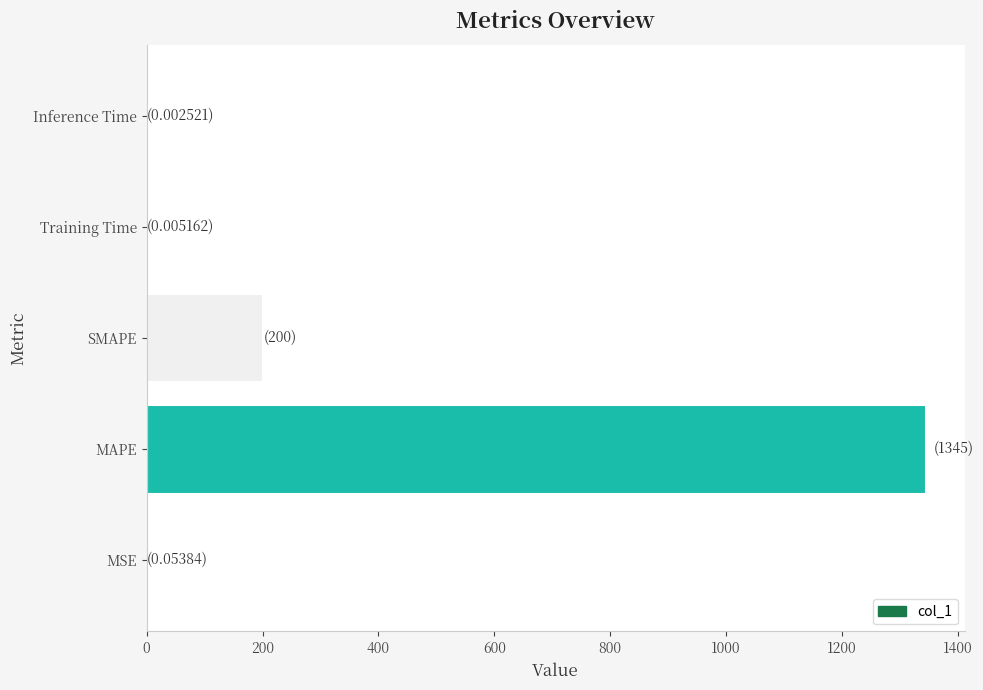

At which label is the value closest to 672?

SMAPE